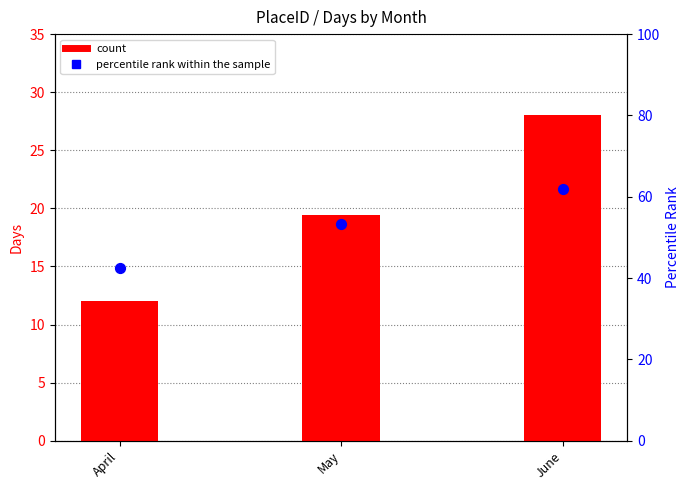

Which series contains the lowest Y value?

count